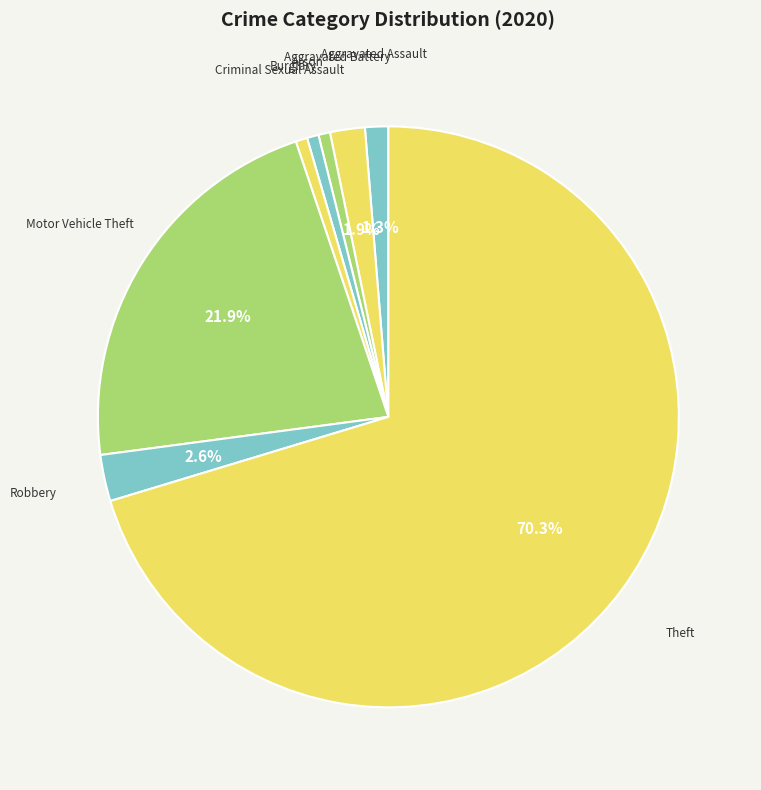

Does any single category account for the majority?

Yes